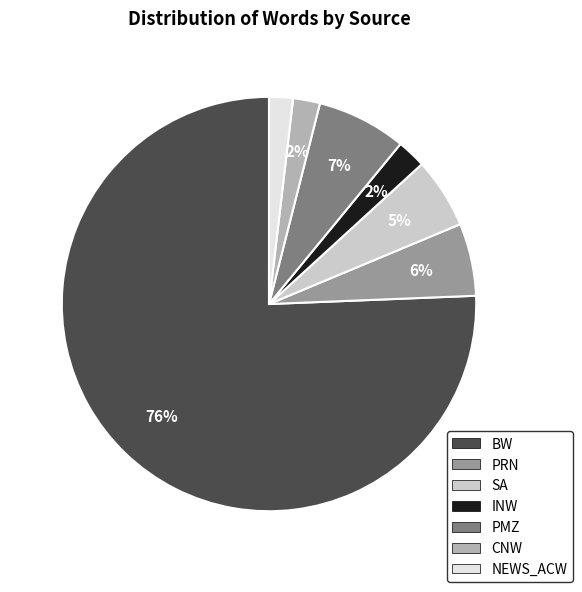

The BW slice represents 76% of the pie. True or false?

True